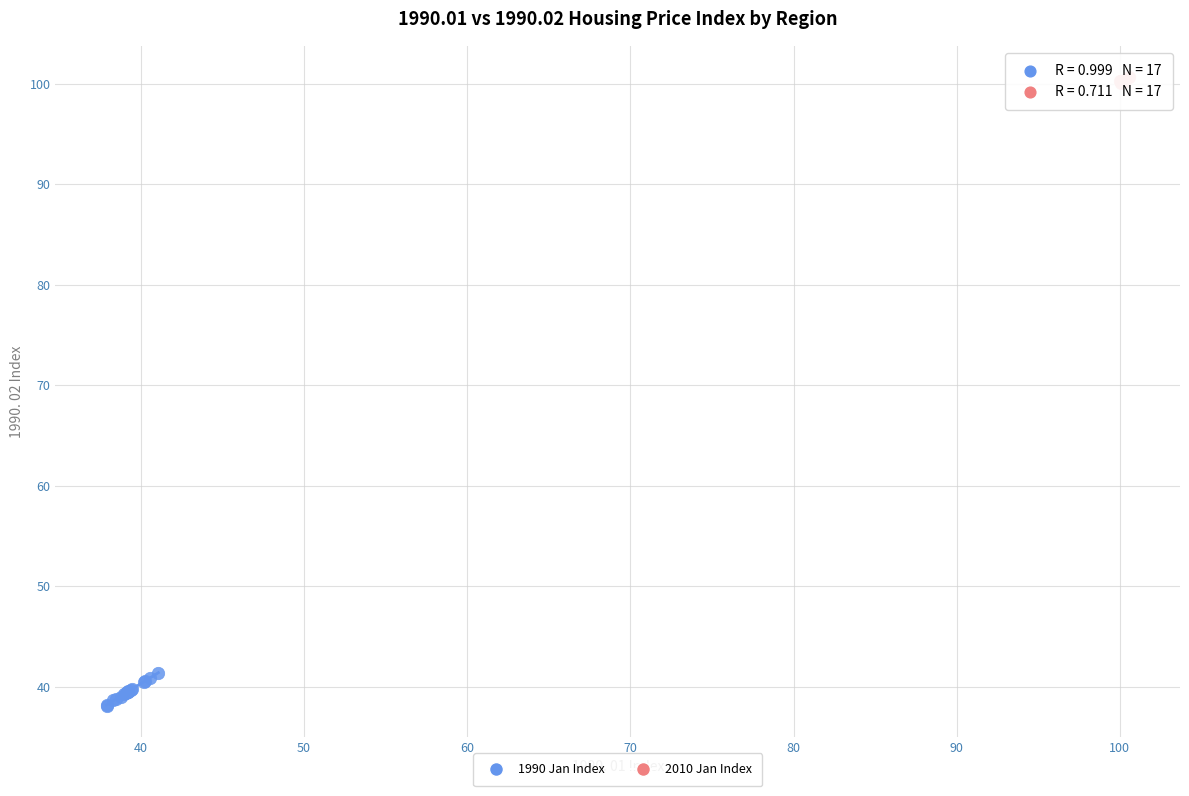

Which series contains the highest Y value?

2010 Jan Index